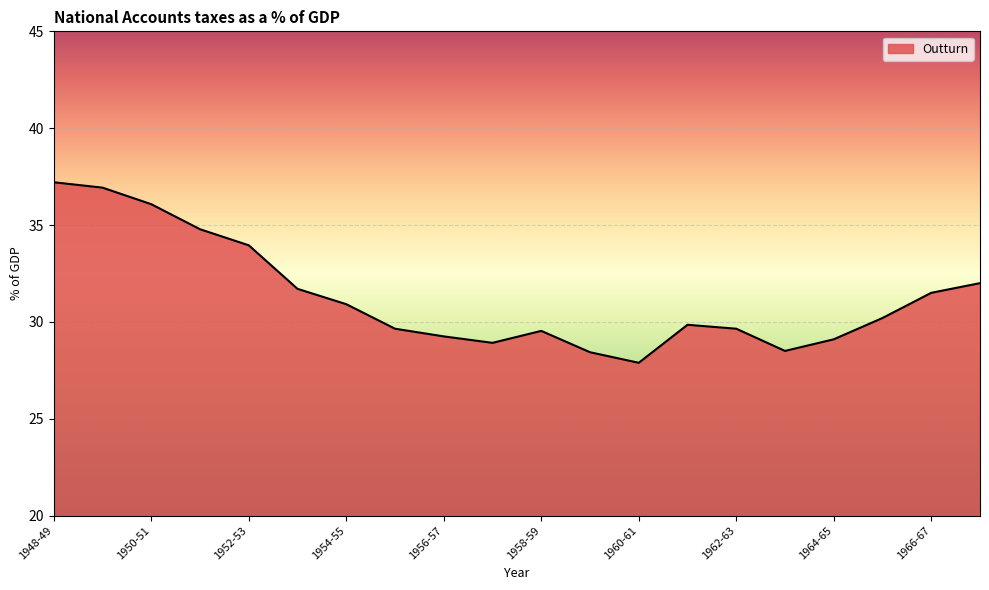

What is the minimum value shown in the chart?

27.9